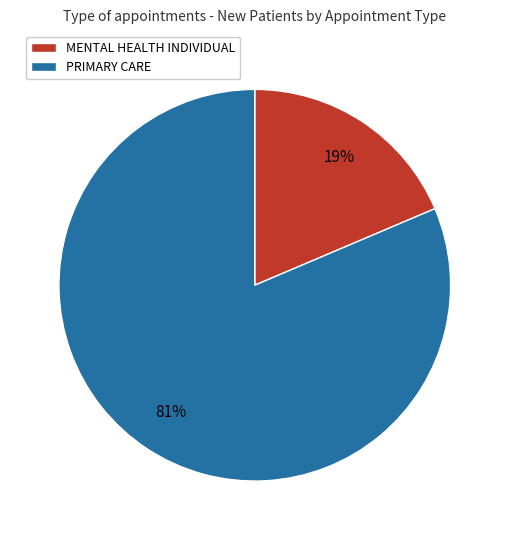

What is the majority slice?

PRIMARY CARE